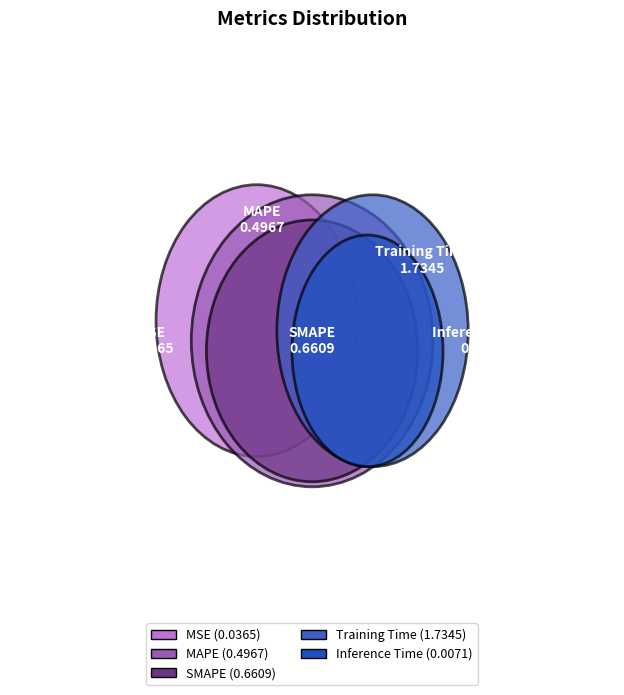

What is the change in value from MAPE to SMAPE?

+0.2